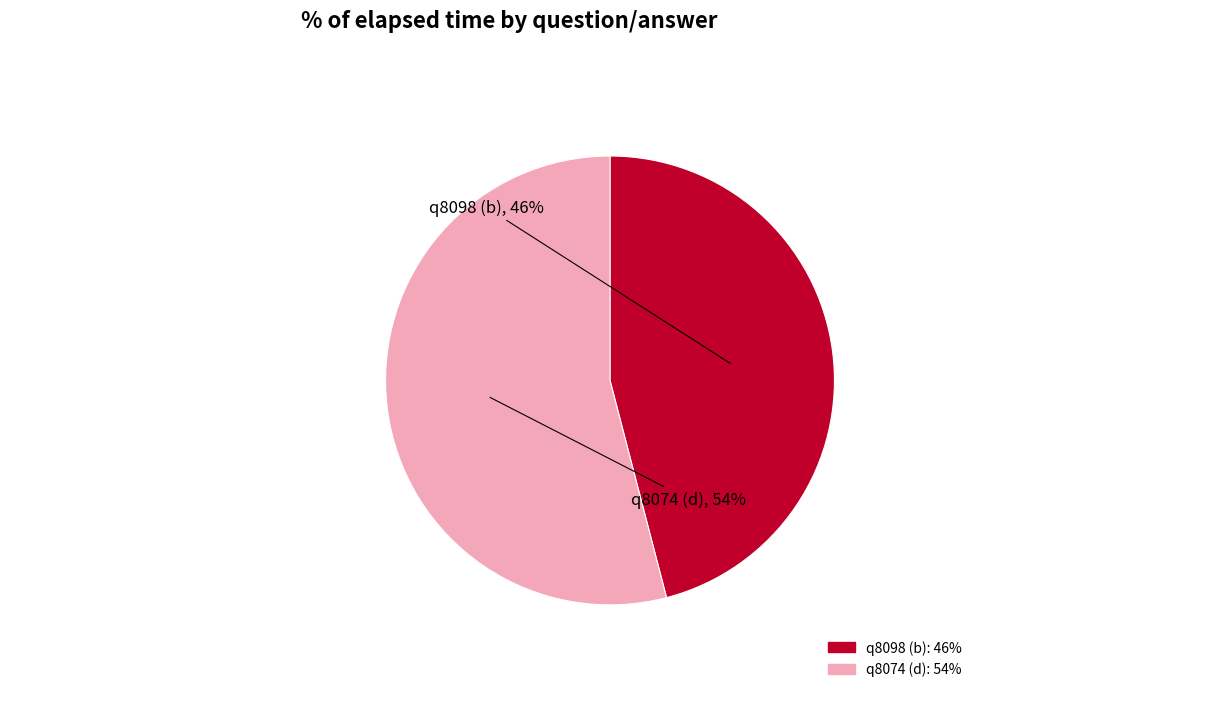

What is the smallest slice in the pie chart?

q8098 (b)